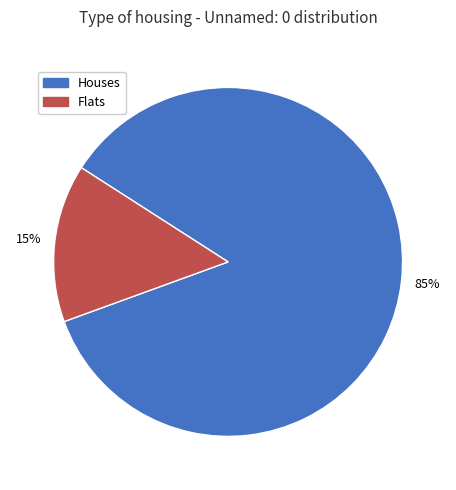

To the nearest percent, what is the average slice percentage?

50%